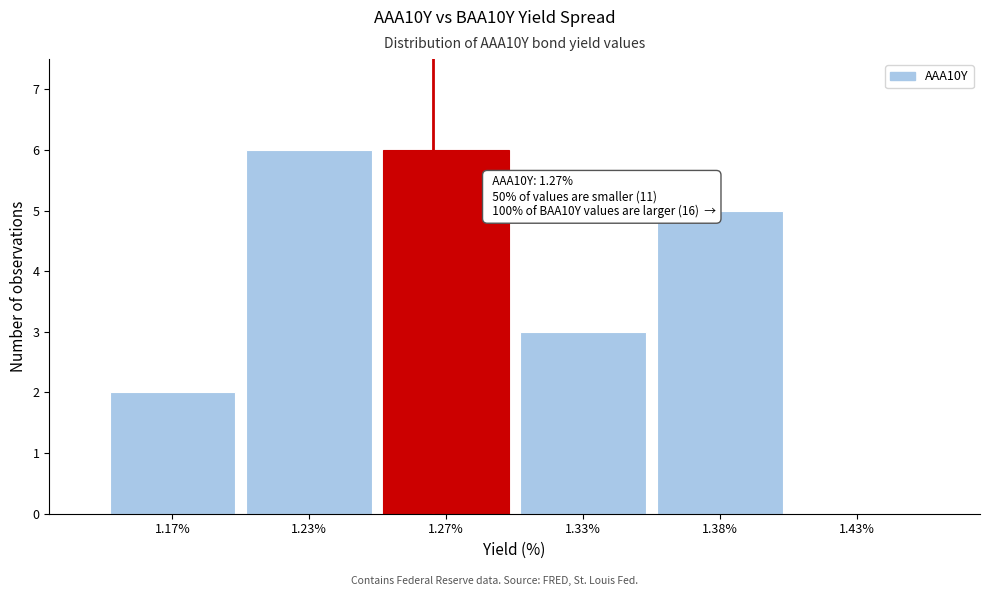

Reading left to right, transcribe all the data shown in this chart.

1.17%=2	1.23%=6	1.27%=6	1.33%=3	1.38%=5	1.43%=0